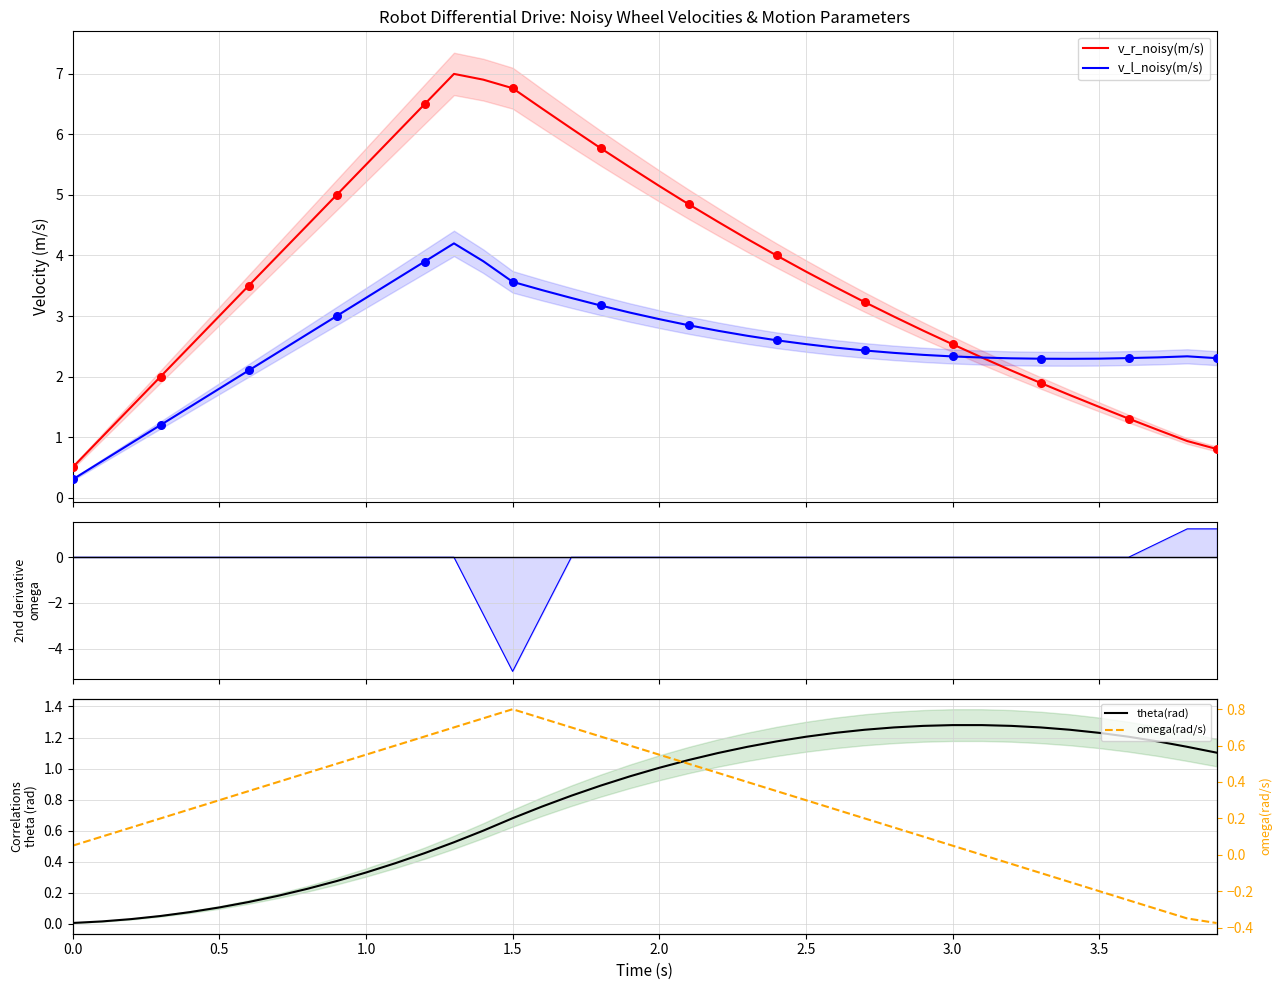

Is the value of theta(rad) at 13 greater than the value of omega(rad/s) at 11?

No